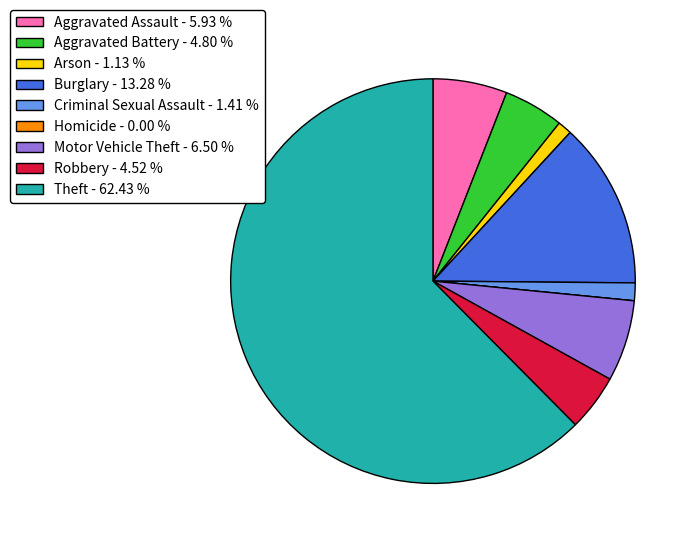

Approximately how many times larger is the value at Motor Vehicle Theft - 6.50 % compared to Burglary - 13.28 %?

0.5